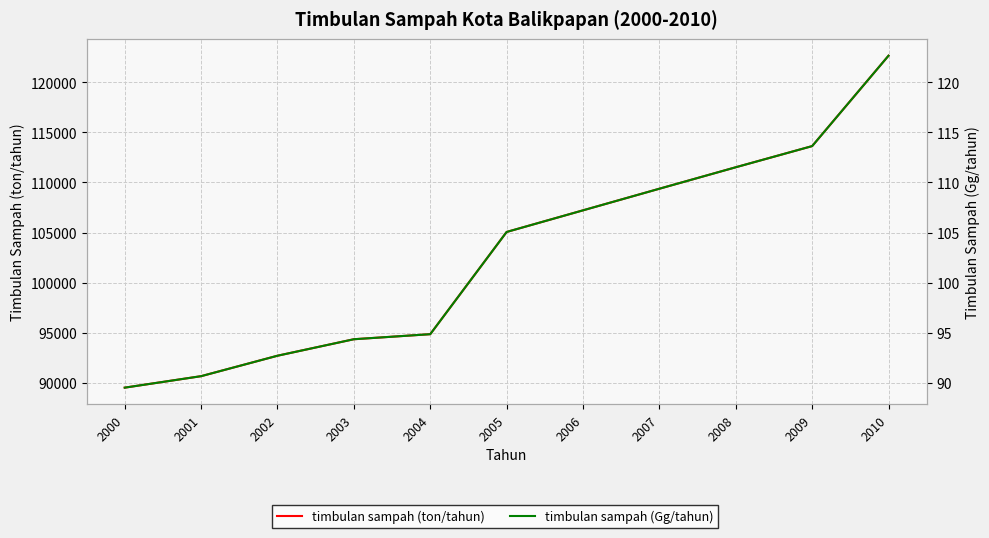

Reading left to right, transcribe all the data shown in this chart.

timbulan sampah (ton/tahun): 89503.3	90649.9	92692.6	94340.2	94844.9	105056.6	107217.7	109377.0	111521.3	113634.8	122667.4
timbulan sampah (Gg/tahun): 89.5	90.6	92.7	94.3	94.8	105.1	107.2	109.4	111.5	113.6	122.7